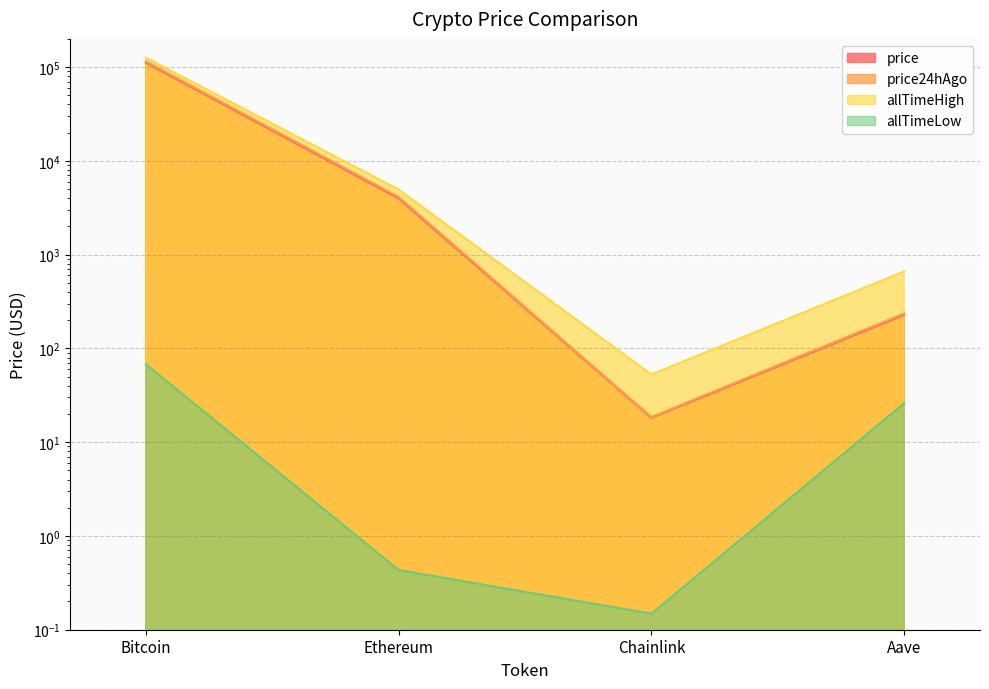

True or false: allTimeHigh and allTimeLow cross at least once.

False